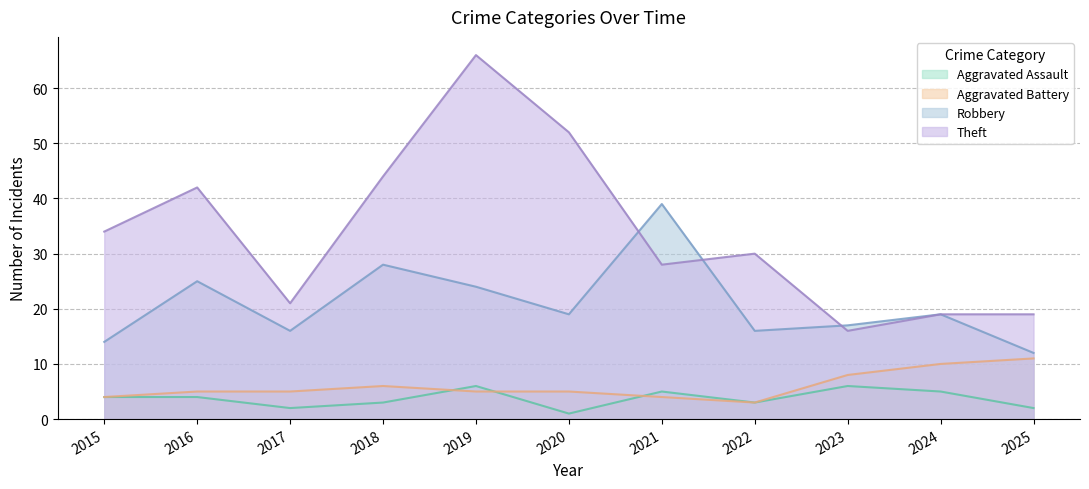

Which series has the largest range (max minus min)?

Theft